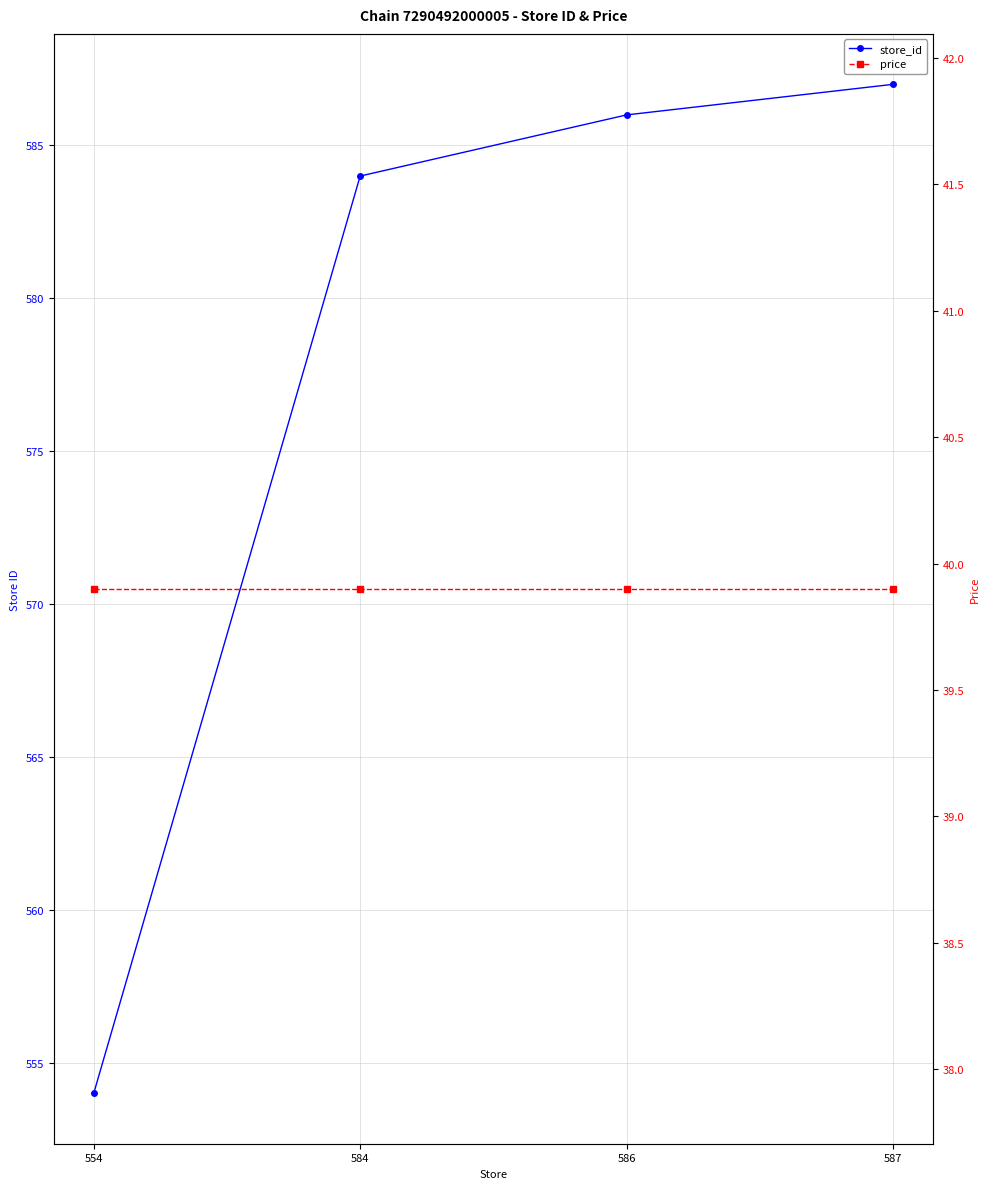

Rank the series by their maximum value, from lowest to highest.

price, store_id